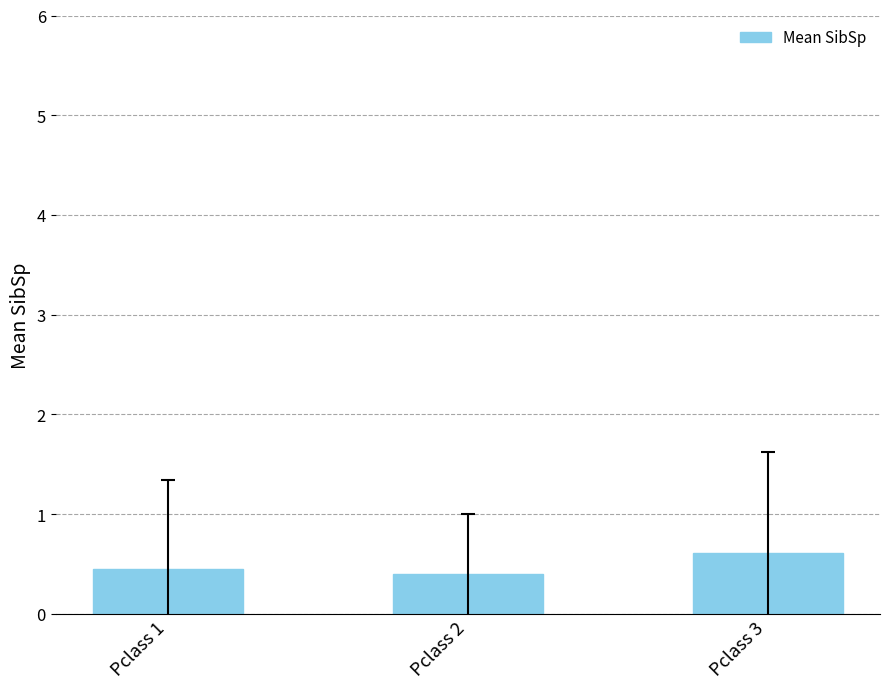

What is the value of the 1st bar from the left?

0.4